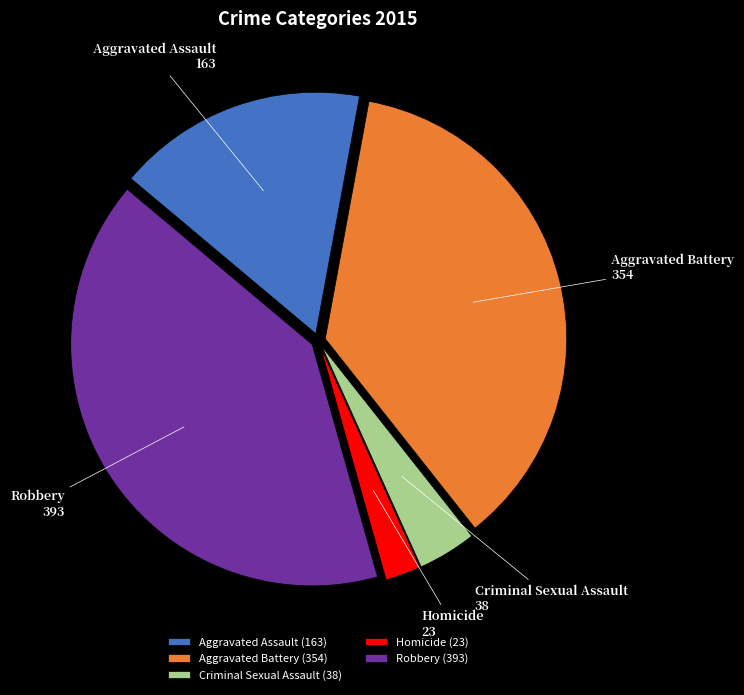

Do Robbery and Homicide together represent more than half of the pie?

No